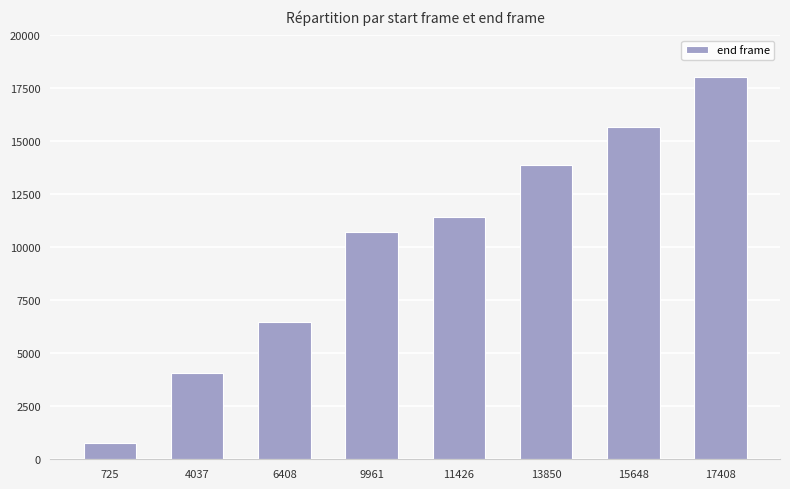

How many values are between 6460 and 15684?

5